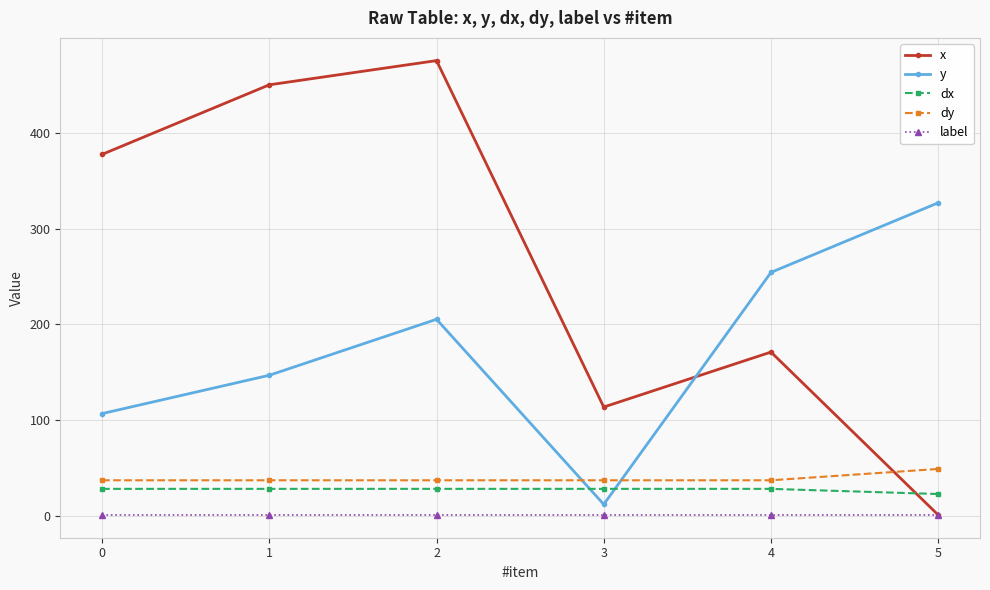

Reading left to right, extract all data points from this chart.

x: 0=377.4	1=450.0	2=475.3	3=113.7	4=171.1	5=1.1
y: 0=106.8	1=146.8	2=205.3	3=12.1	4=254.2	5=326.8
dx: 0=28.3	1=28.3	2=28.3	3=28.3	4=28.3	5=22.9
dy: 0=37.2	1=37.2	2=37.2	3=37.2	4=37.2	5=49.1
label: 0=1.0	1=1.0	2=1.0	3=1.0	4=1.0	5=1.0